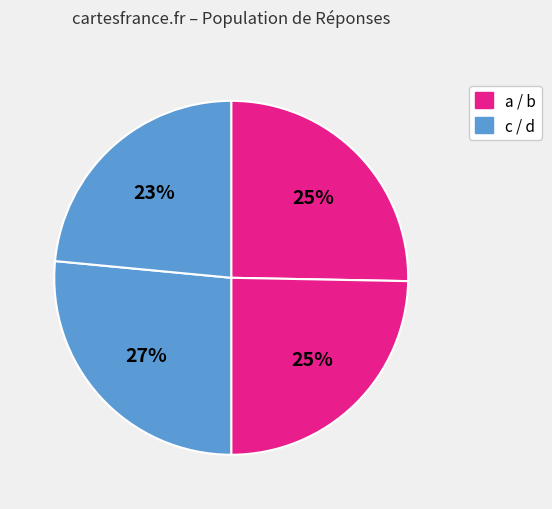

Count the number of slices in the pie.

4